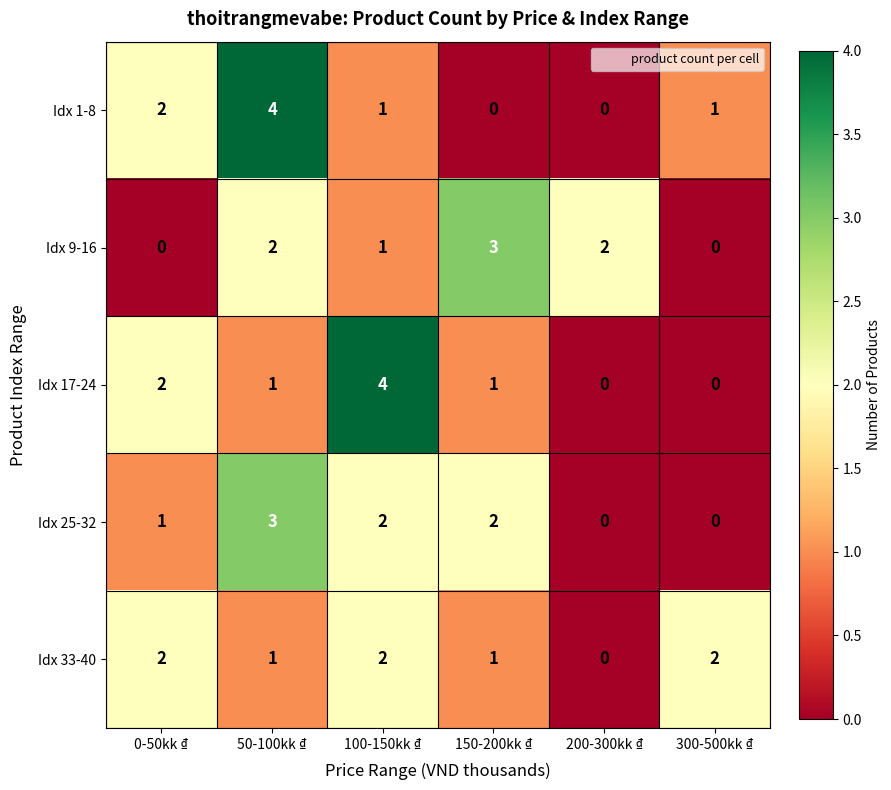

What is the spread (max minus min) of values at 50-100kk ₫?

3